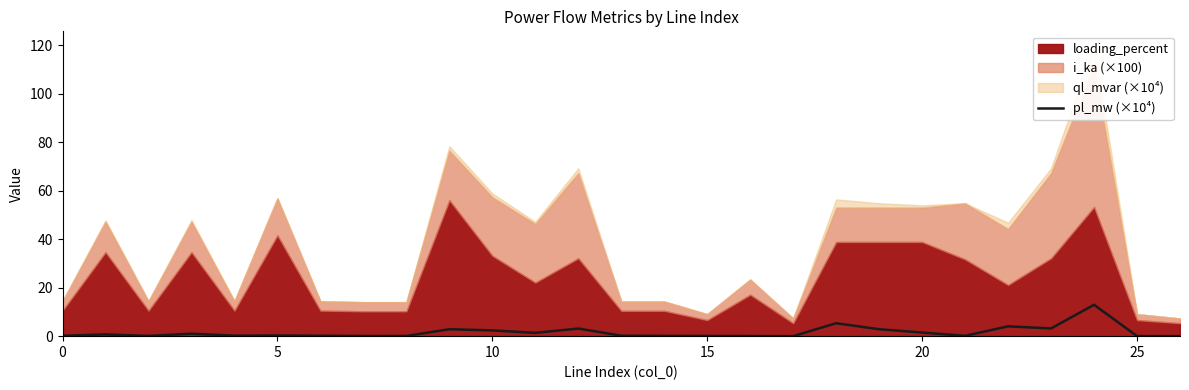

Count the number of categories in the chart.

27